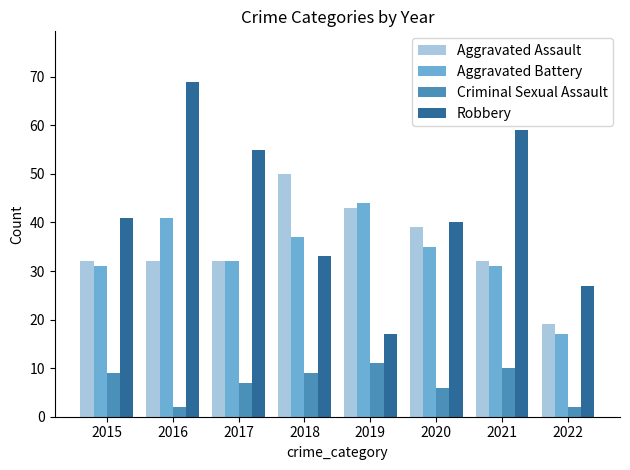

Reading right to left, extract all data points from this chart.

Aggravated Assault: 19	32	39	43	50	32	32	32
Aggravated Battery: 17	31	35	44	37	32	41	31
Criminal Sexual Assault: 2	10	6	11	9	7	2	9
Robbery: 27	59	40	17	33	55	69	41